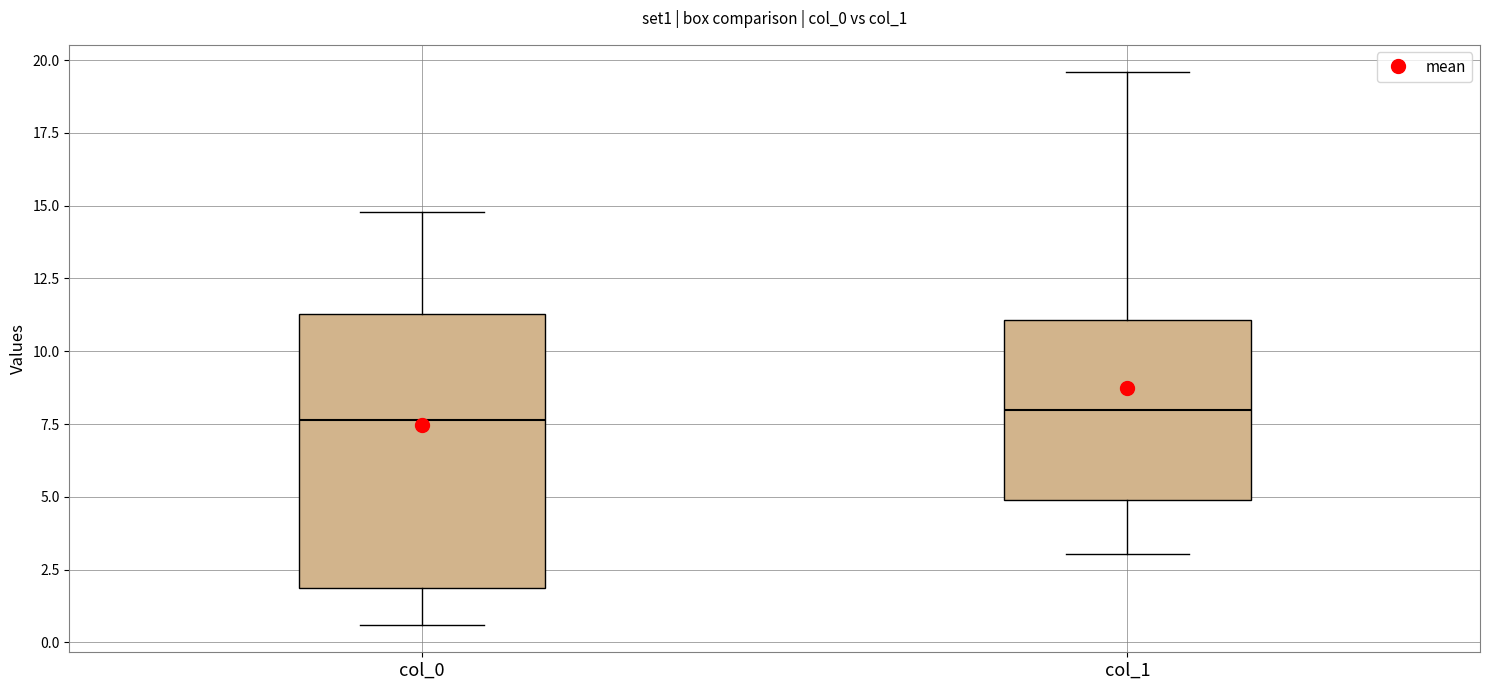

Comparing the boxes themselves (not the whiskers), which one is the tallest?

col_0